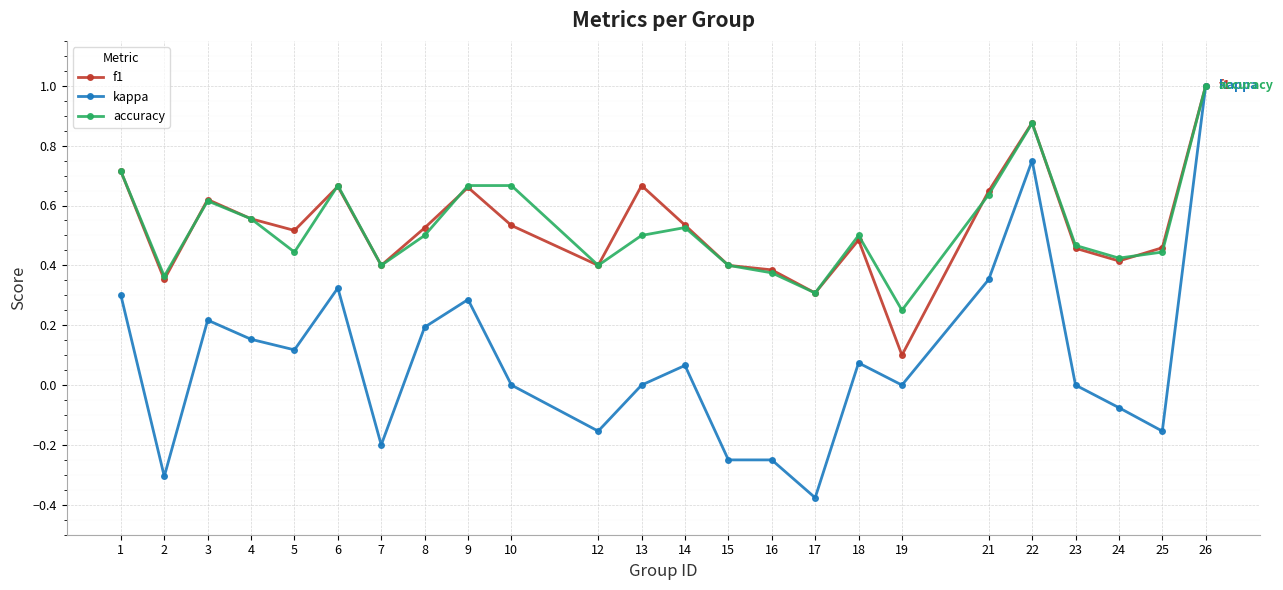

Is it true that f1 equals 0.2 at 17?

False